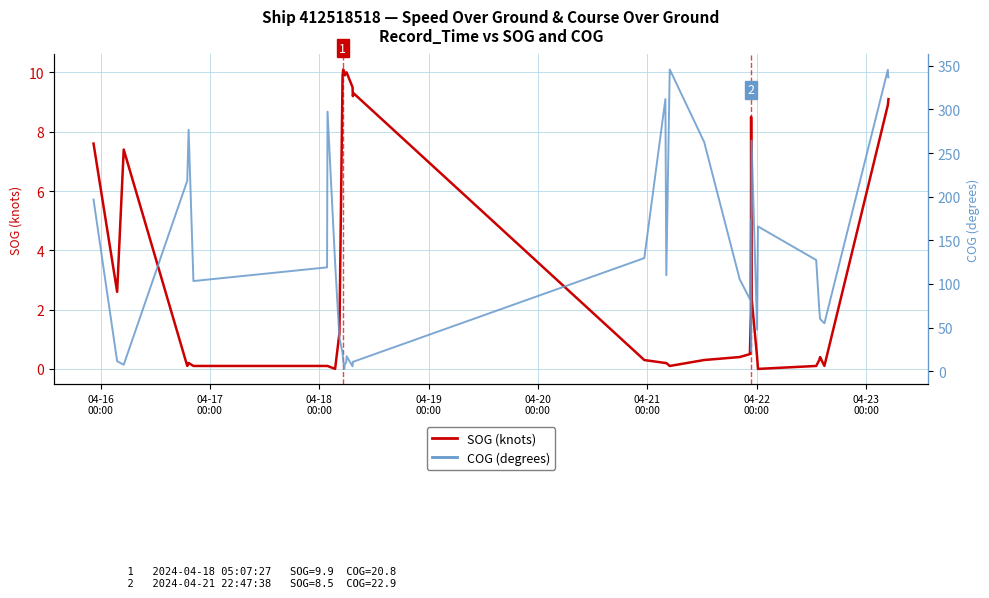

Rank the series by their average value, from highest to lowest.

COG (degrees), SOG (knots)